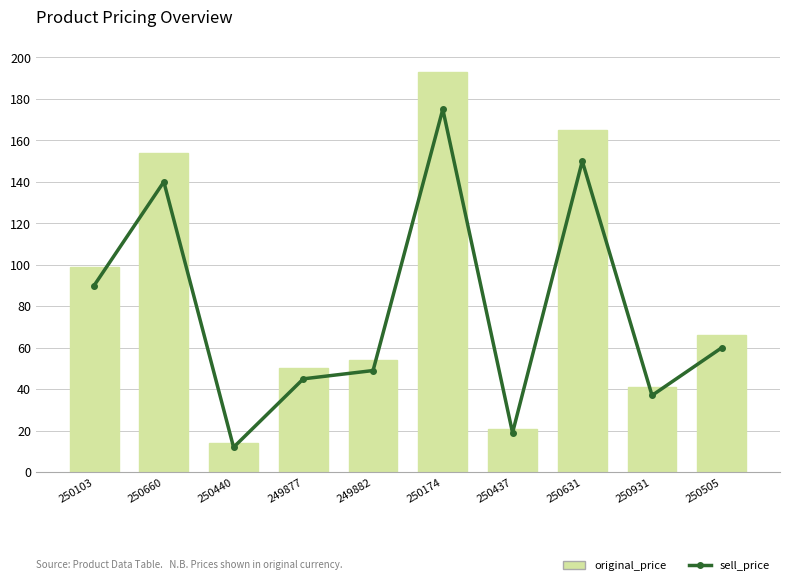

What is the minimum value shown in the chart?

12